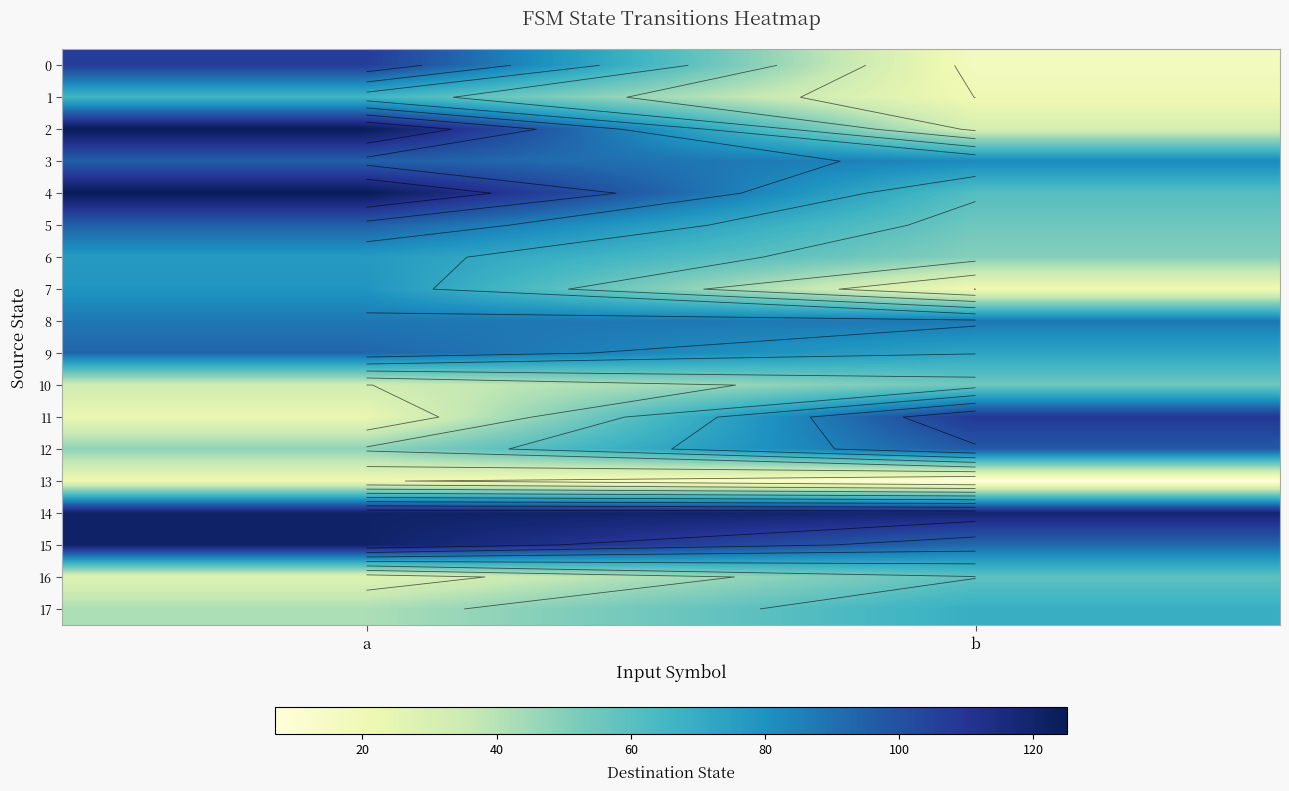

What is the difference between the 0 values at b and a?

90